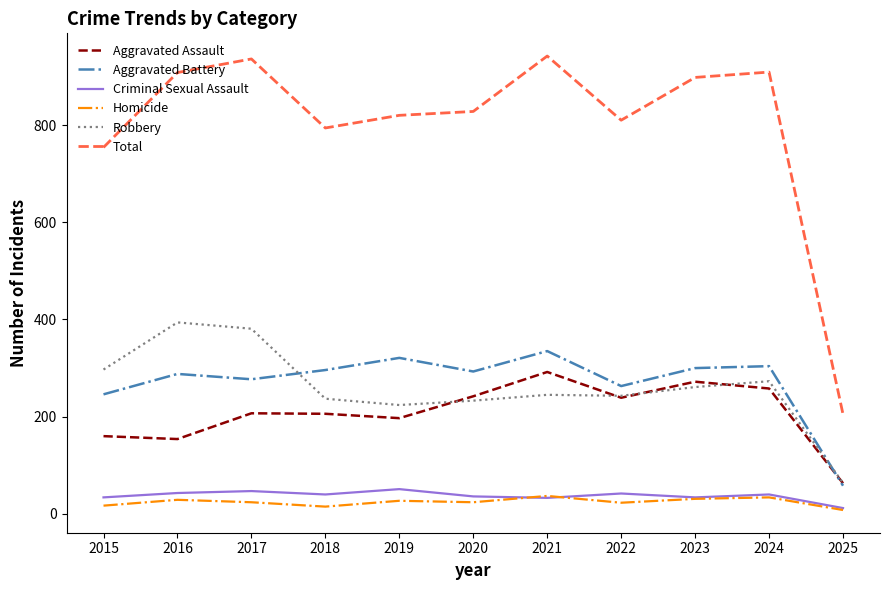

True or false: Homicide and Robbery cross at least once.

False